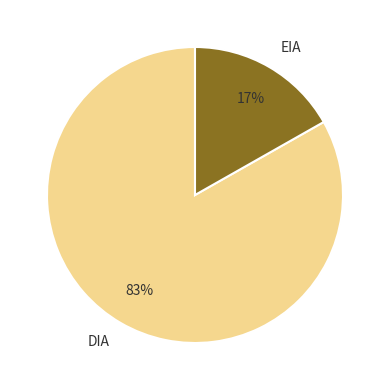

Count the number of slices in the pie.

2